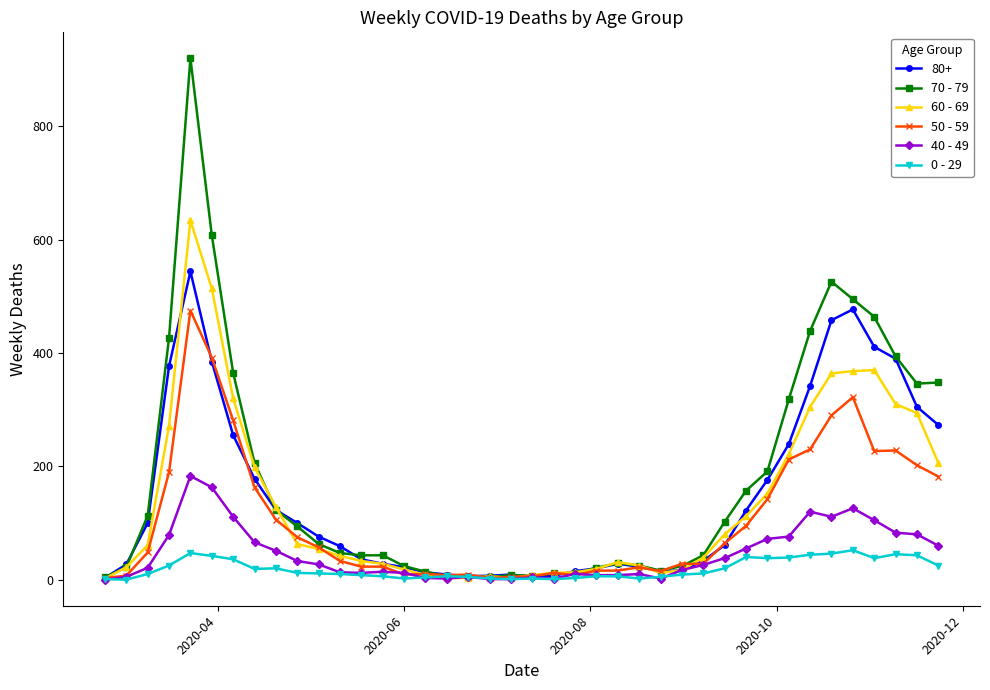

How many lines are shown in the chart?

6